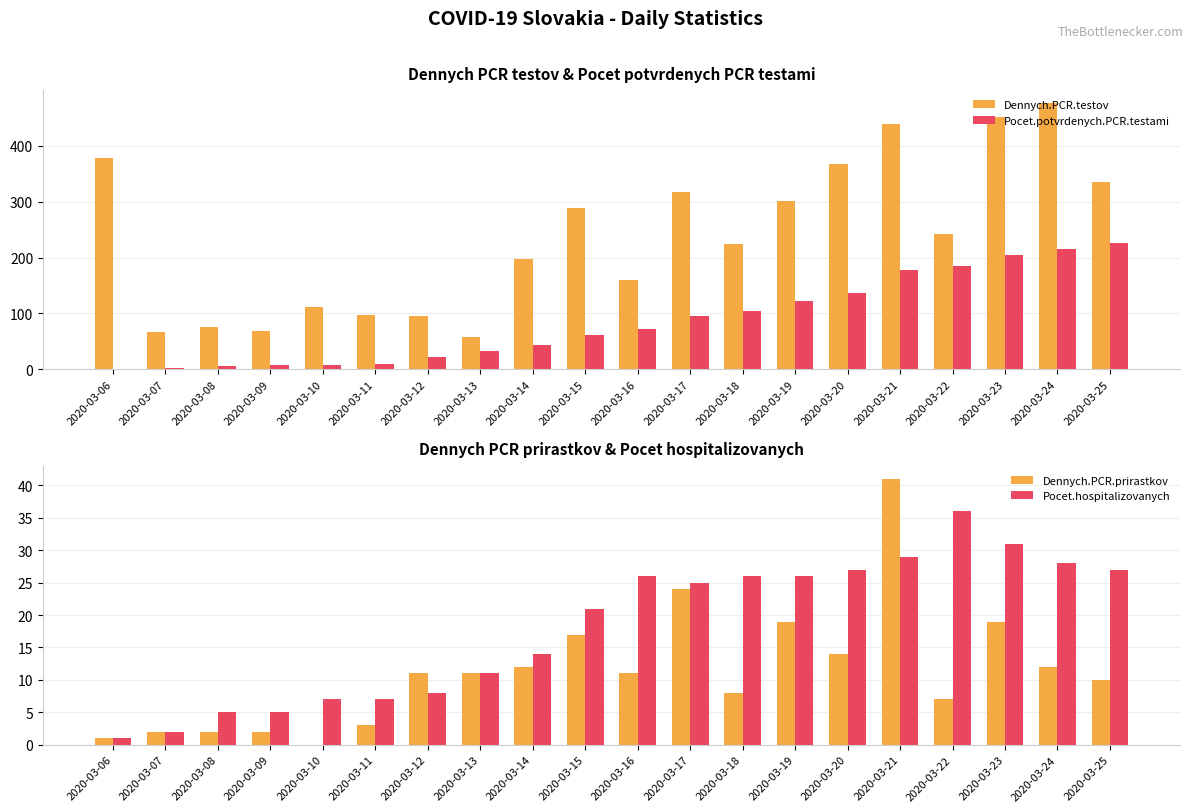

True or false: Pocet.potvrdenych.PCR.testami has a value of 61 at 2020-03-15.

True